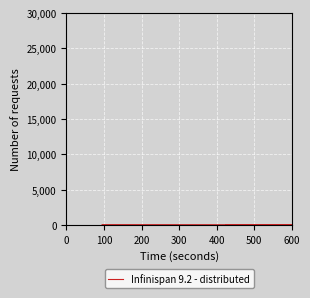

The value at −100 is 80. True or false?

False